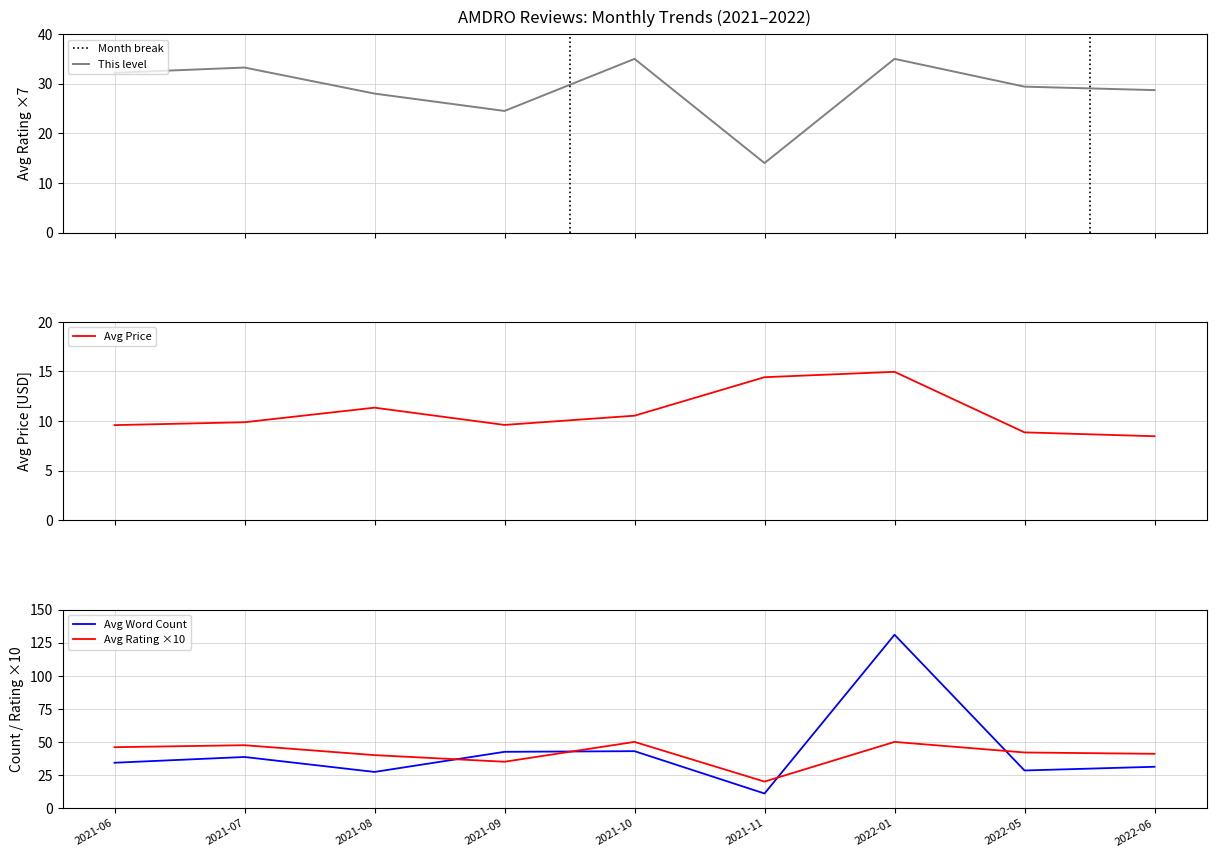

Rank the categories by Avg Rating (×7) value from highest to lowest.

2021-10, 2022-01, 2021-07, 2021-06, 2022-05, 2022-06, 2021-08, 2021-09, 2021-11